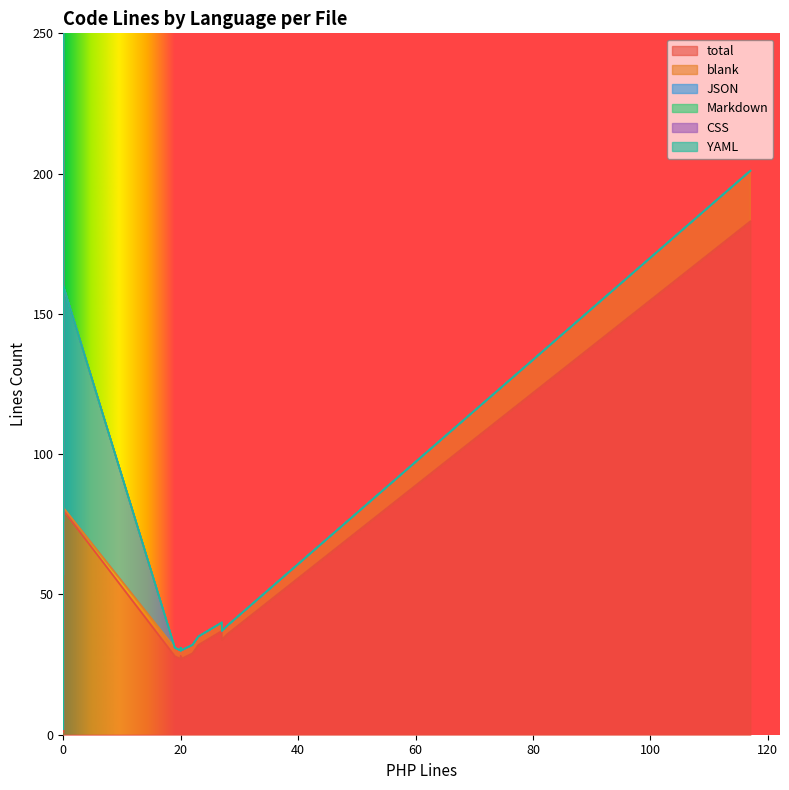

How many categories are shown in the chart?

20